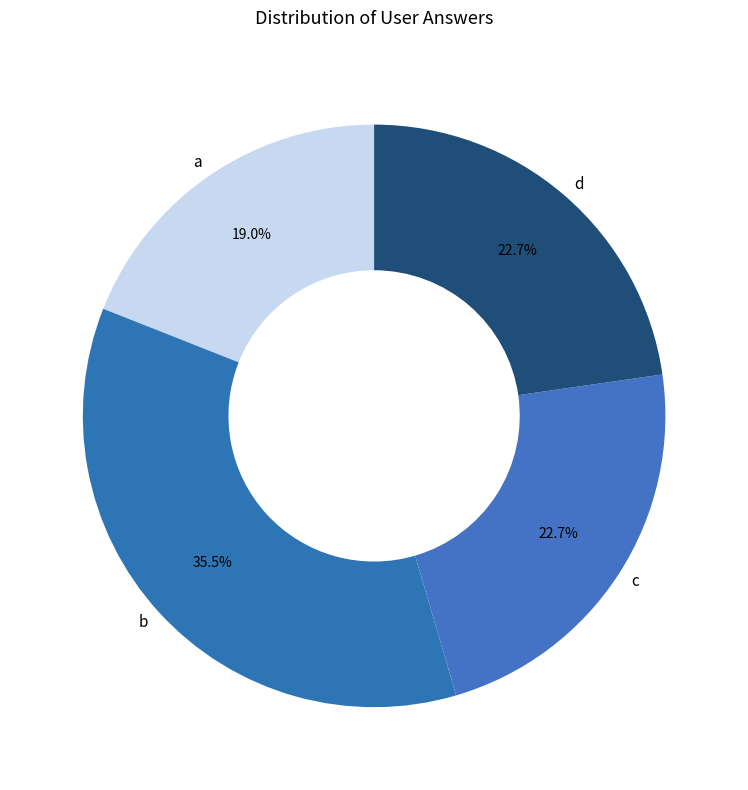

Is the sum of b and d greater than half?

Yes